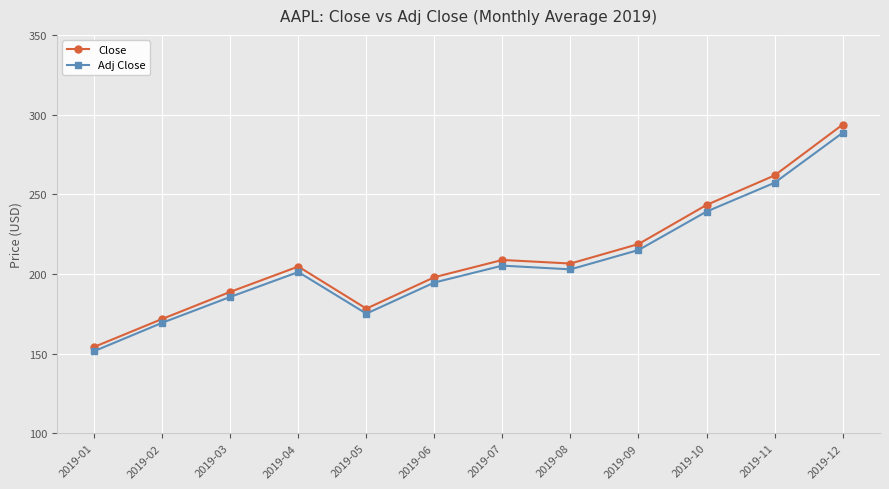

Where is the first local minimum for Close?

2019-05